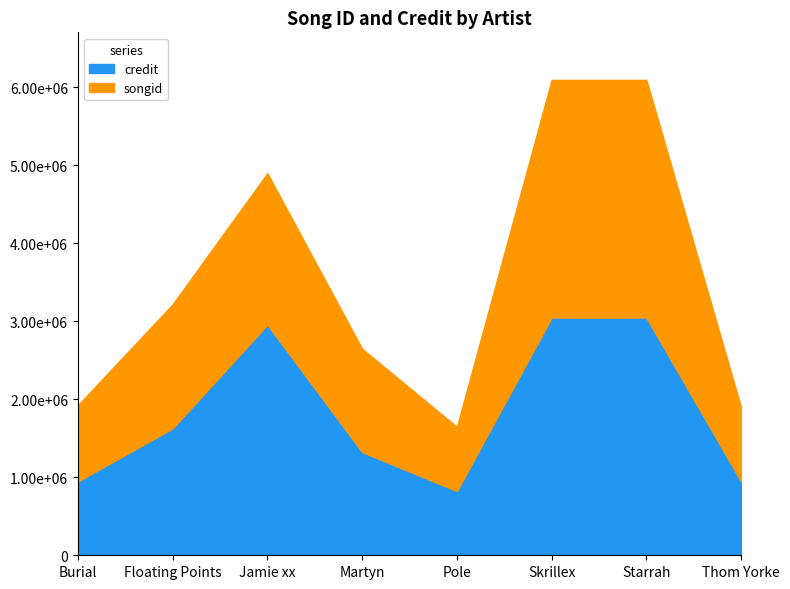

What is the average value of the songid series?

1711604